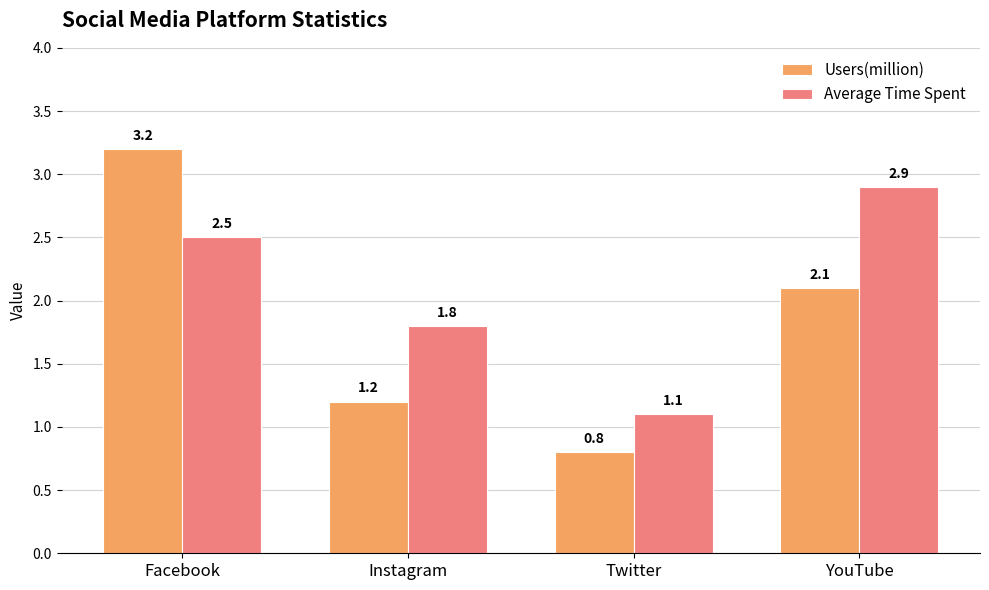

List the series in order of their overall mean, lowest first.

Users(million), Average Time Spent